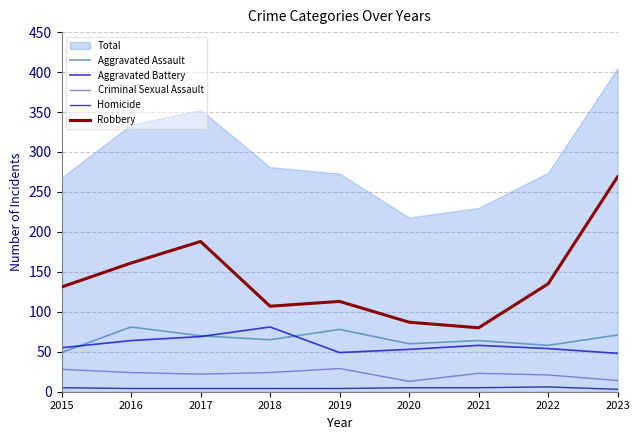

Is the value of Criminal Sexual Assault at 2019 greater than the value of Aggravated Battery at 2023?

No